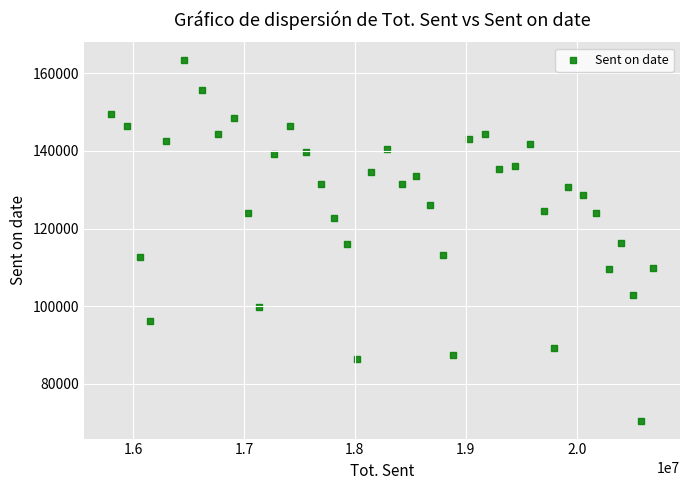

What is the range of X values (max minus min)?

4888622